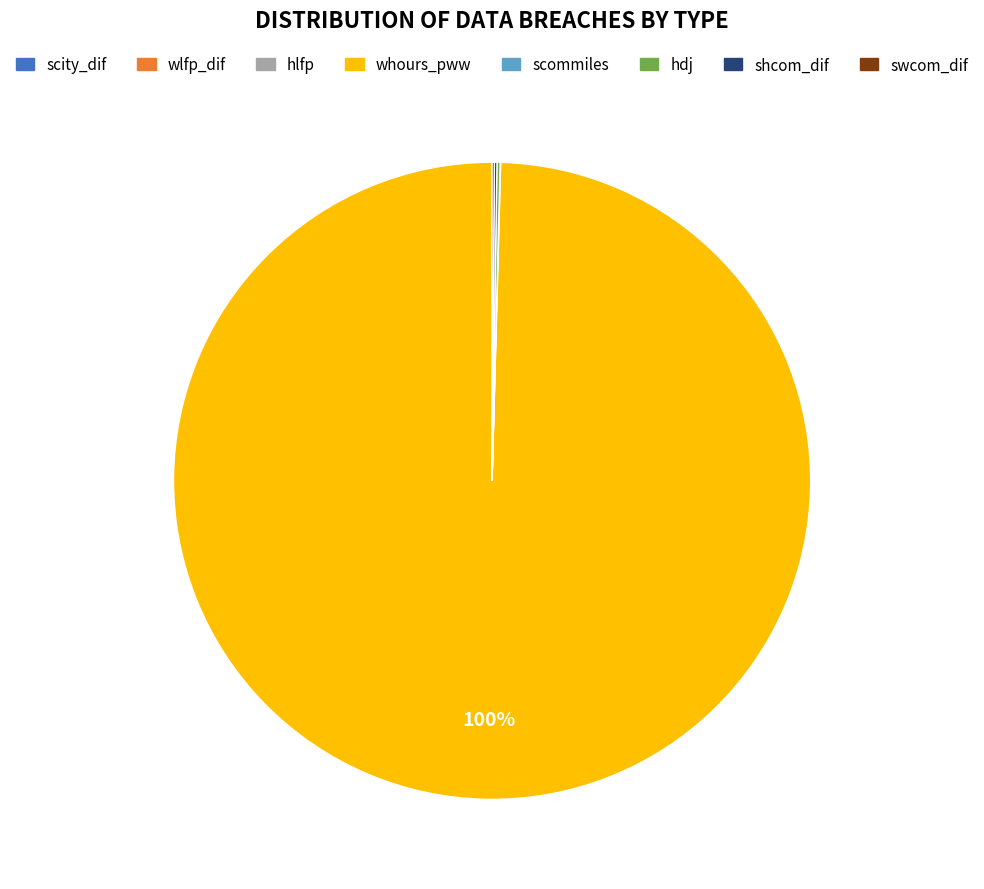

Does any single category account for the majority?

Yes